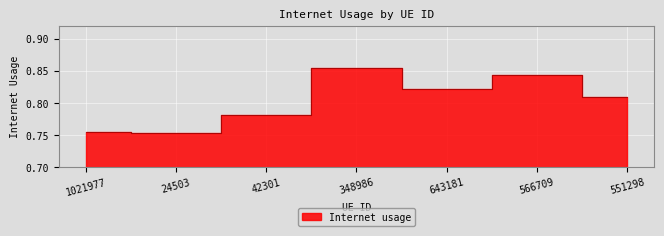

The value at 566709 is 0.5. True or false?

False